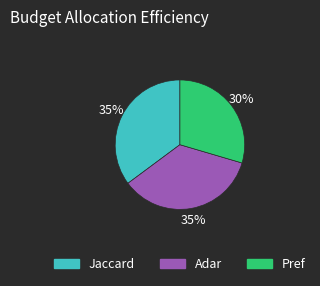

Count the number of slices in the pie.

3